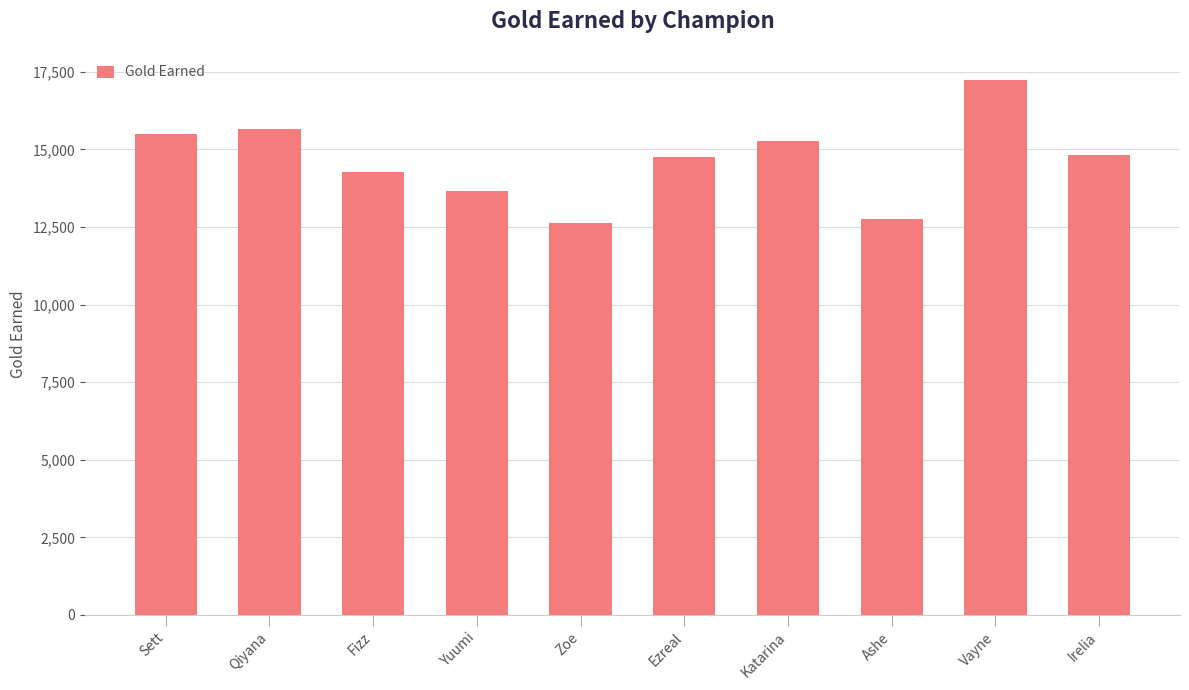

What is the ratio of the value at Yuumi to the value at Katarina?

0.9